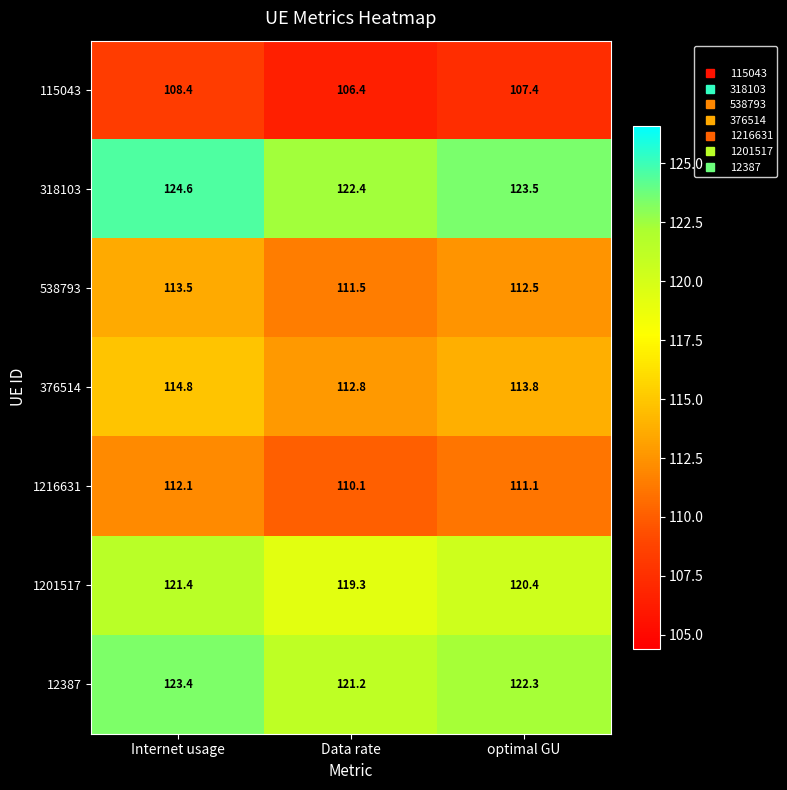

Is it true that 376514 equals 164.6 at Data rate?

False